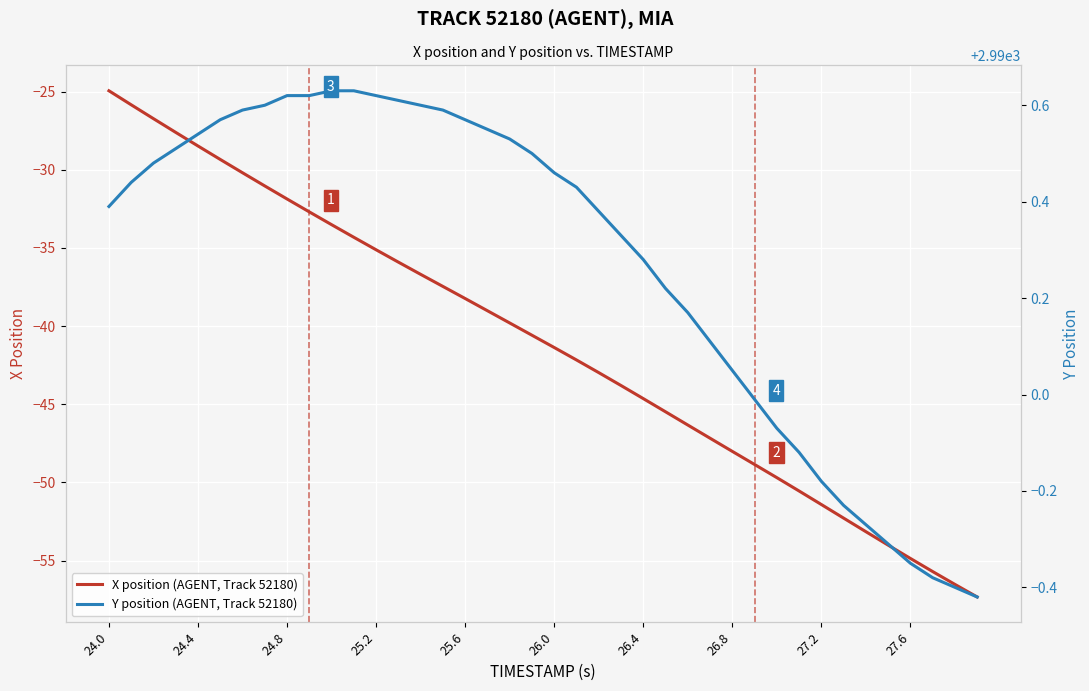

What is the maximum value shown in the chart?

2990.6